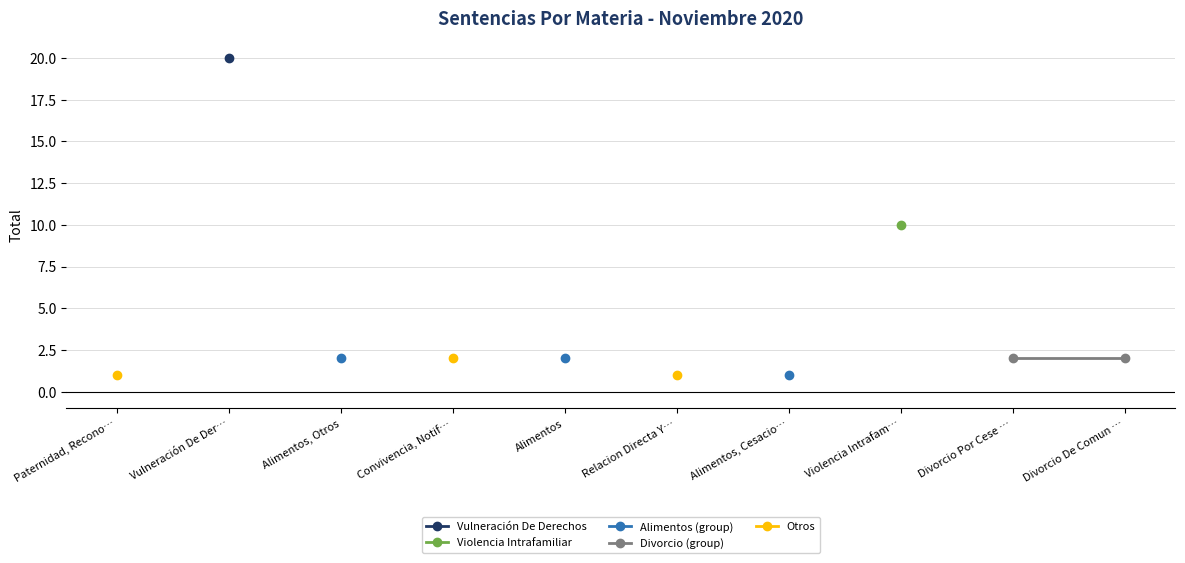

Rank the series by their maximum value, from highest to lowest.

Vulneración De Derechos, Violencia Intrafamiliar, Alimentos (group), Divorcio (group), Otros